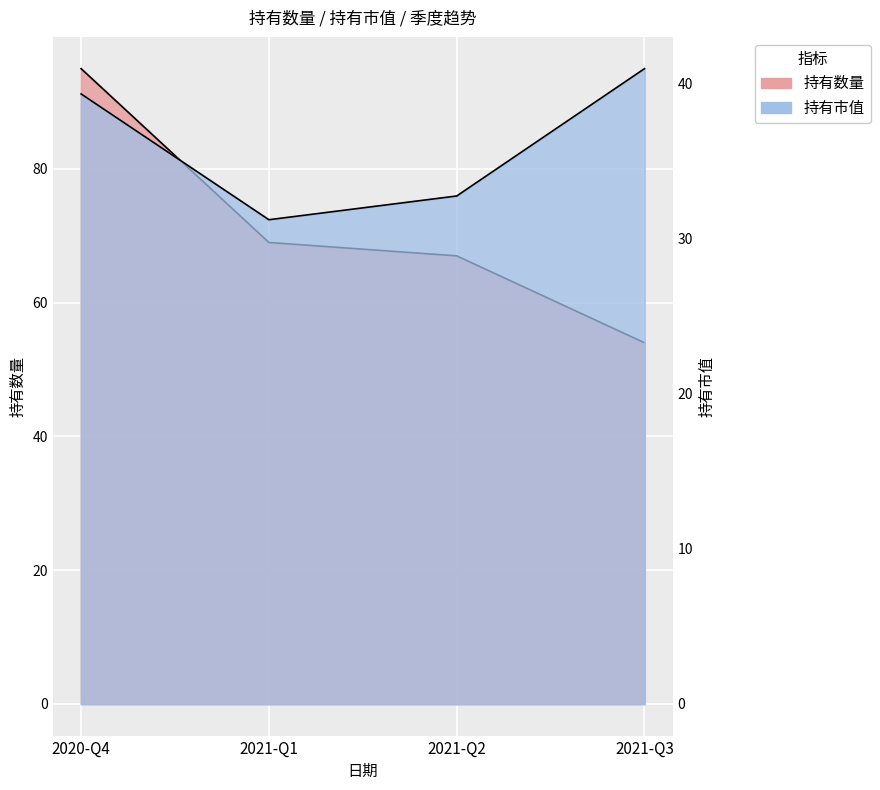

What is the average value of the 持有市值 series?

36.1